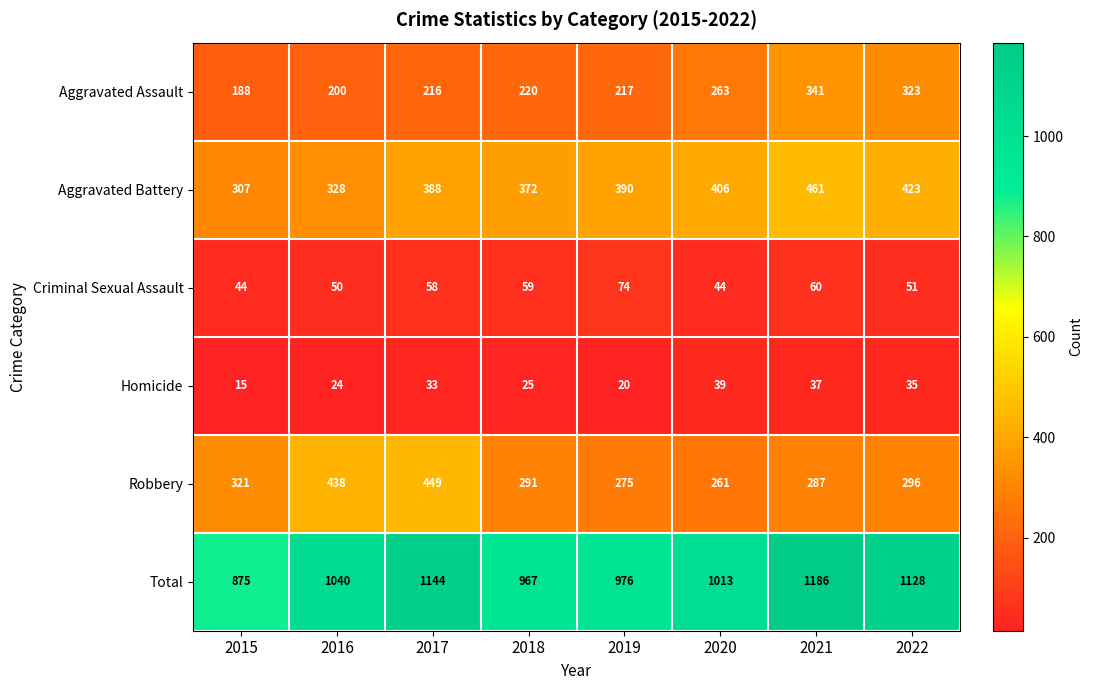

Which series has the largest total across all categories?

Total